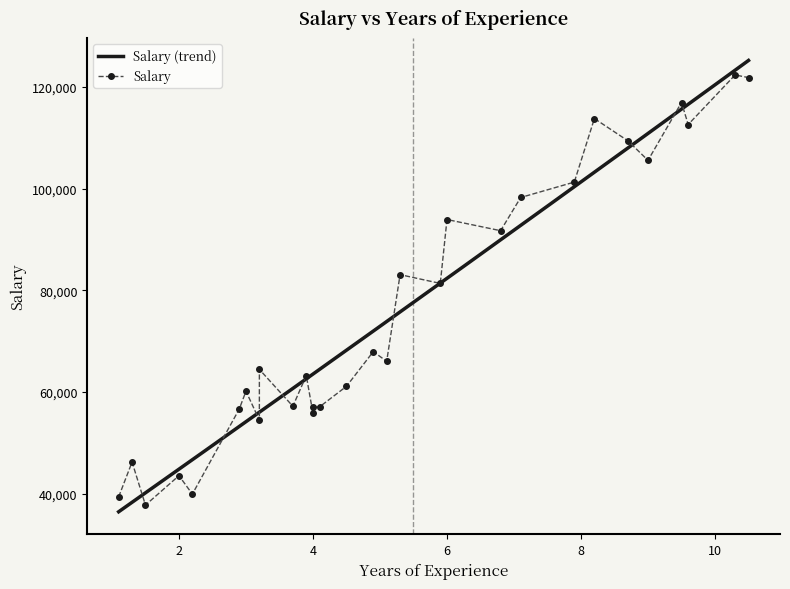

How many points are lower than both their immediate neighbors (excluding endpoints)?

10